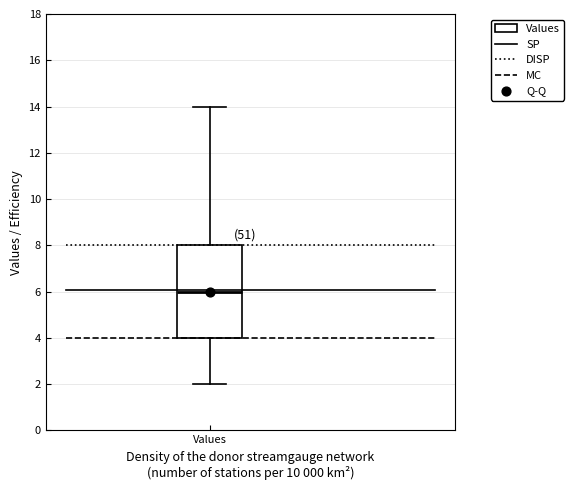

Transcribe this box plot: give where the median line is, the range the box spans, and where the two whiskers end, as read against the y-axis. The values are not printed on the chart, so give them approximately, as read against the axis.

median 6, box 4 to 8, whiskers 2 to 14